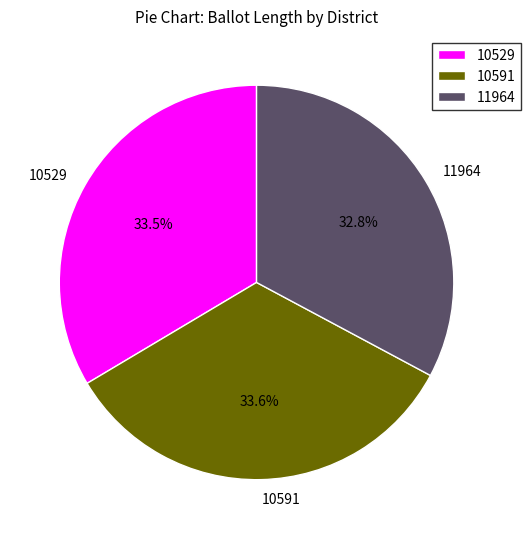

What is the total percentage of 10591 and 10529?

67.2%